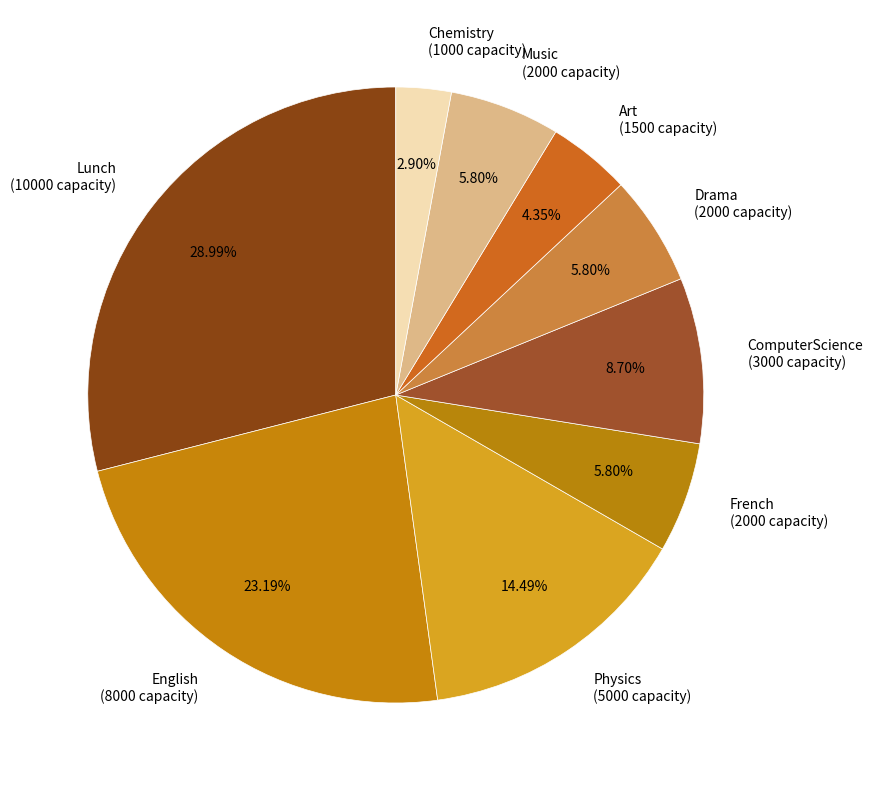

To the nearest percent, what is the difference between the Chemistry and English slice percentages?

20%